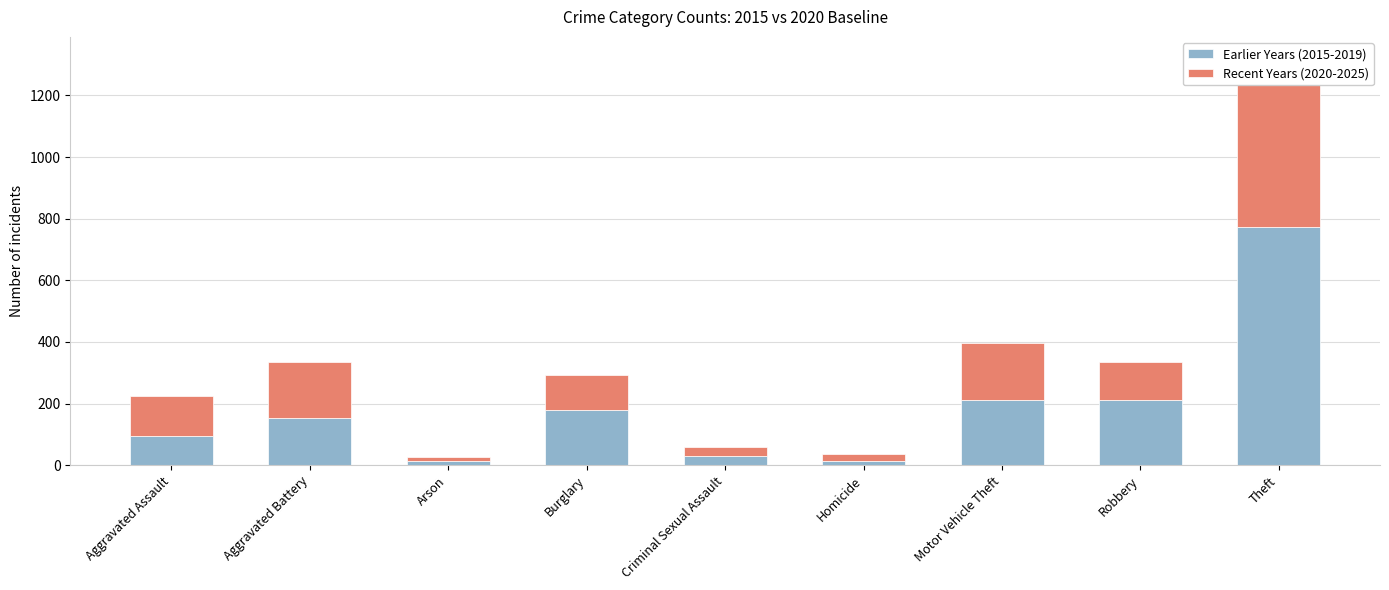

What is the average value of the Earlier Years (2015-2019) series?

187